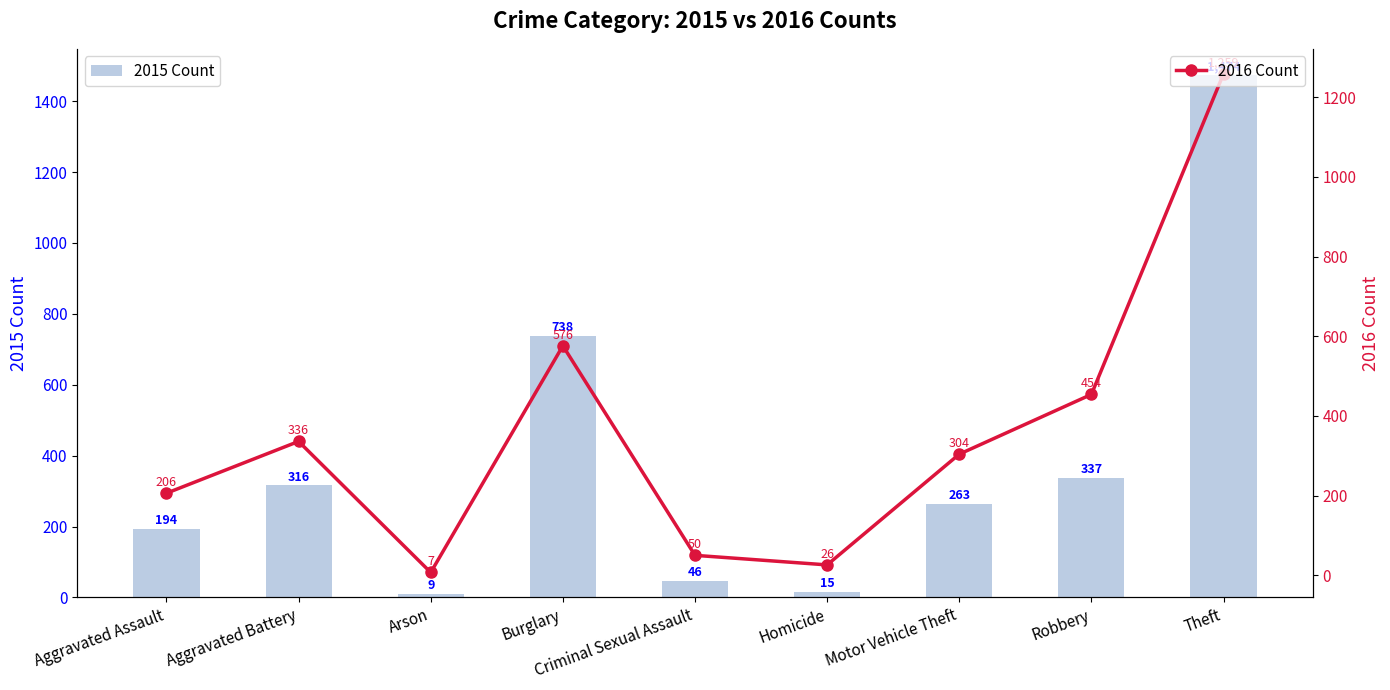

What is the approximate value of 2015 Count at Aggravated Assault?

194